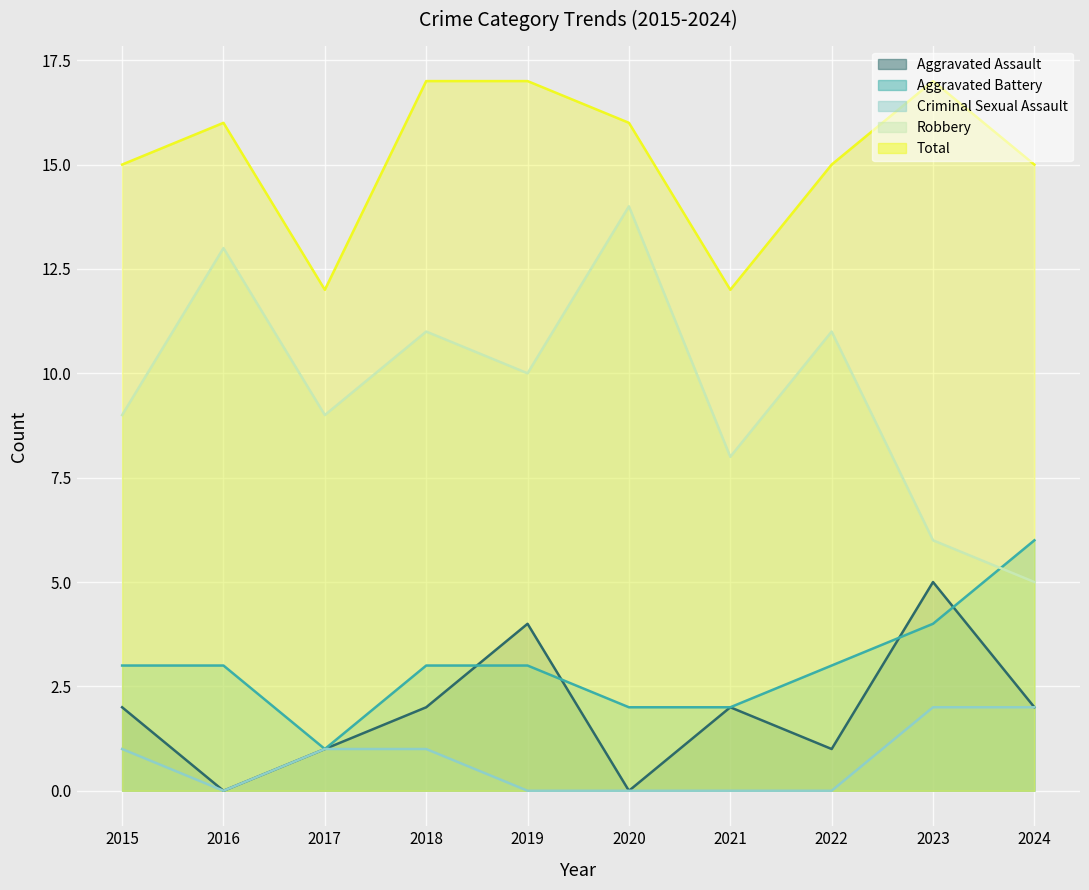

True or false: Criminal Sexual Assault and Robbery intersect in this chart.

False